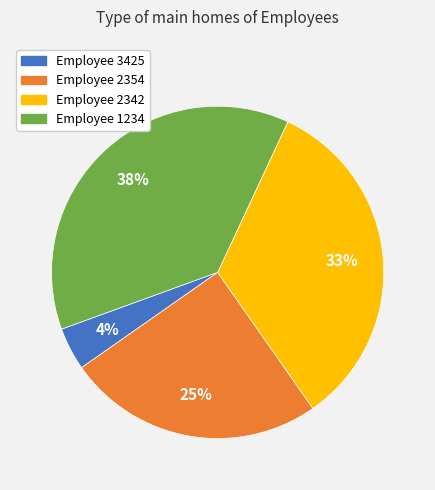

To the nearest percent, what is the average slice percentage?

25%